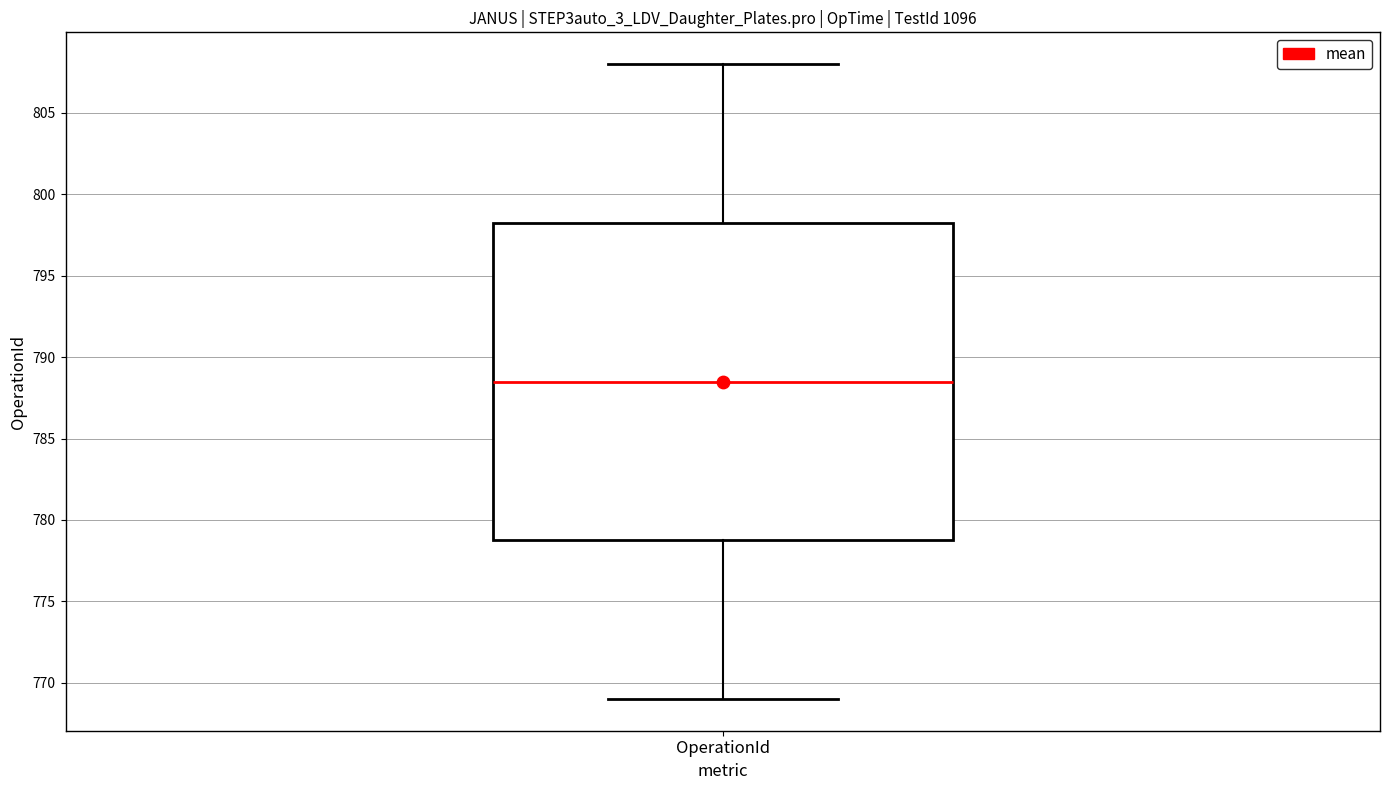

Read this box plot against the y-axis: the position of the median line, the range covered by the box, and the ends of both whiskers. The values are not printed on the chart, so give them approximately, as read against the axis.

median 788.5, box 779.0 to 798.5, whiskers 769.0 to 808.0